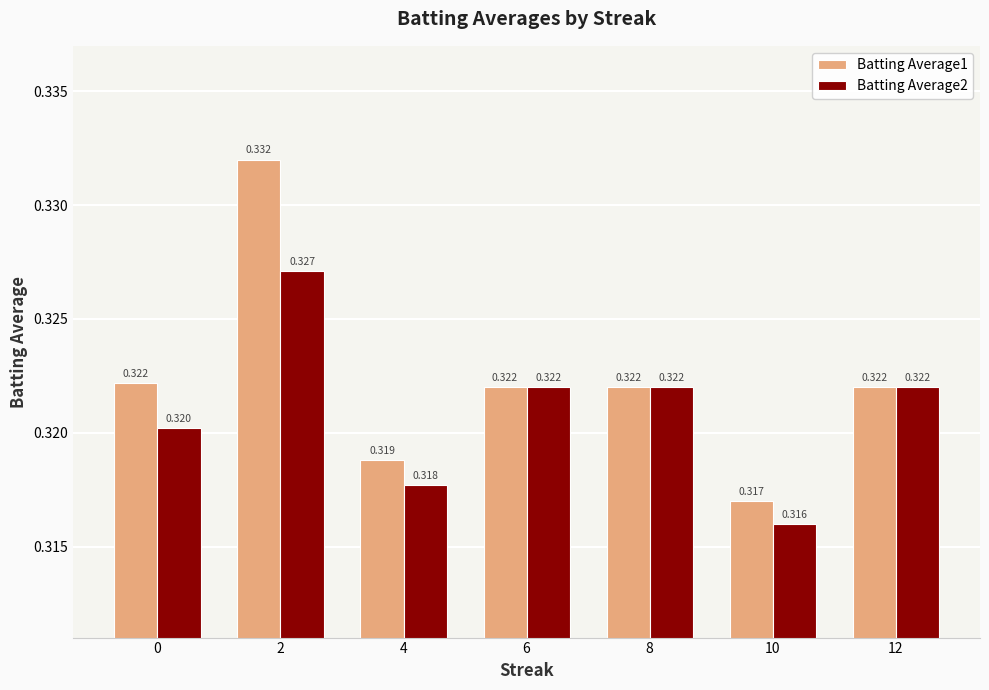

What is the total value across all series at 4?

0.6